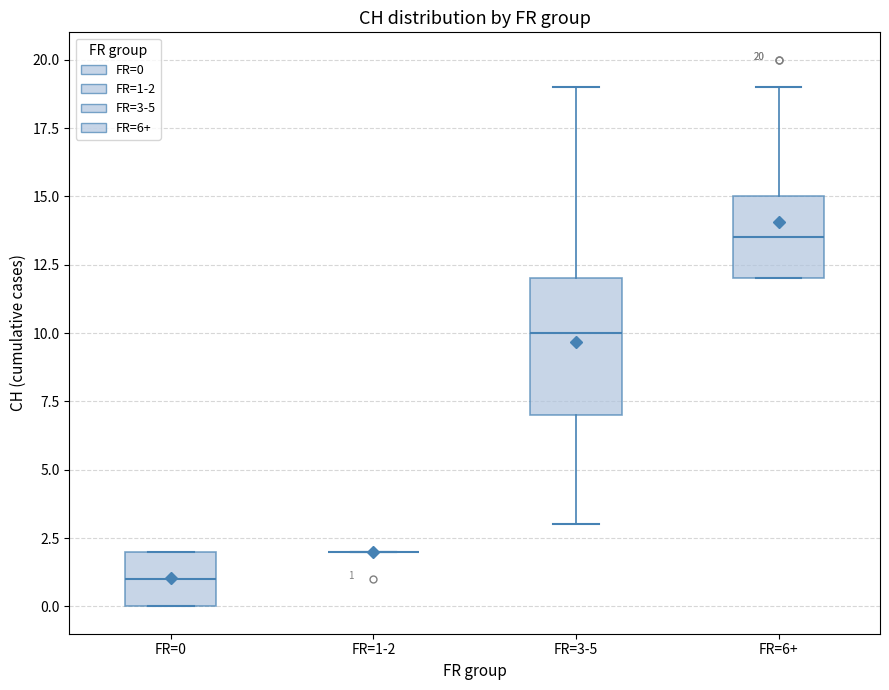

Which box is the tallest, from its lower edge to its upper edge?

FR=3-5